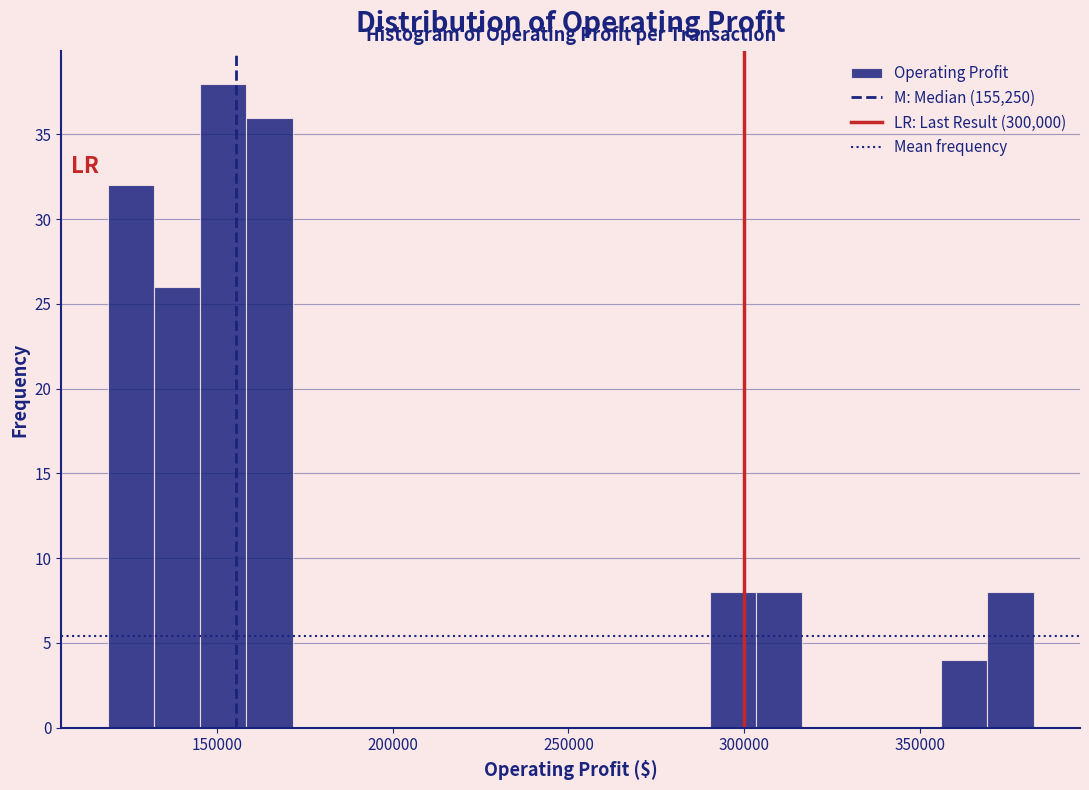

Read against the x-axis, roughly where is the centre of the tallest bar?

150000